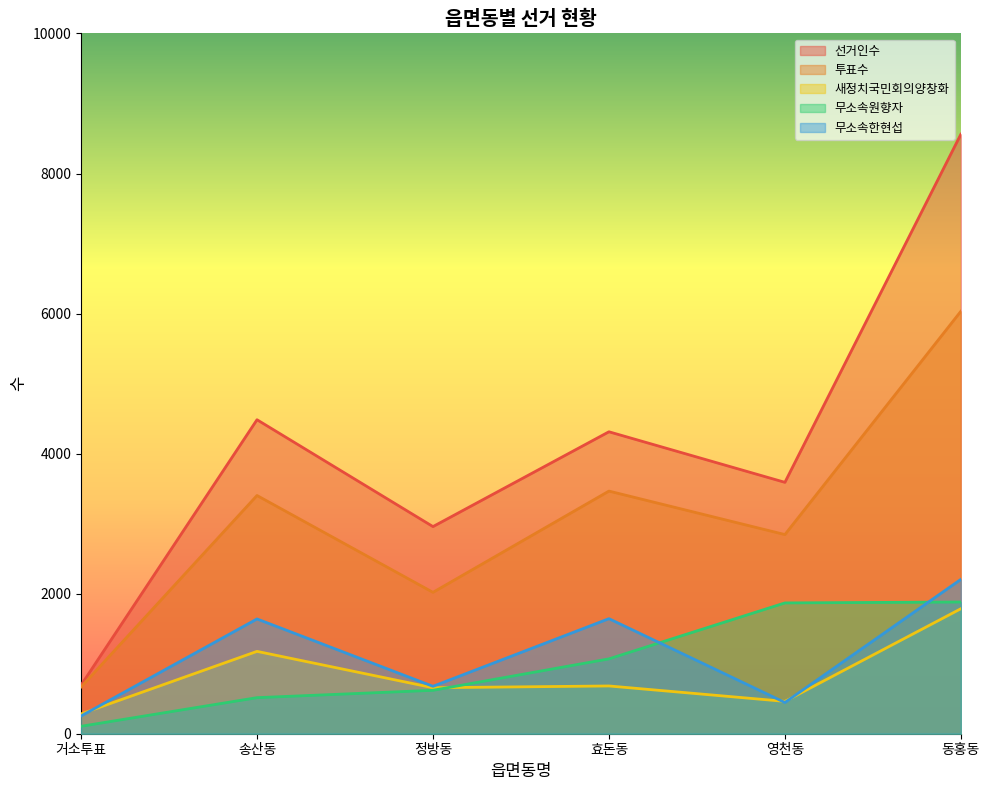

What is the spread (max minus min) of values at 효돈동?

3630